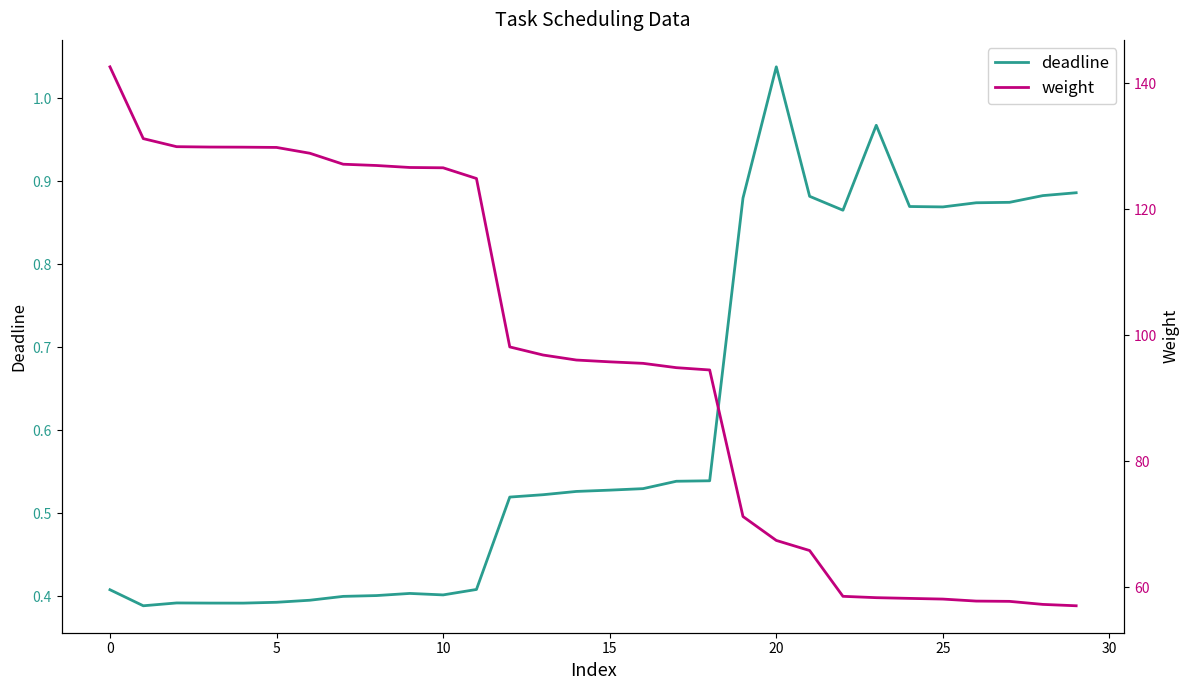

How many values in the weight series are below 96?

15